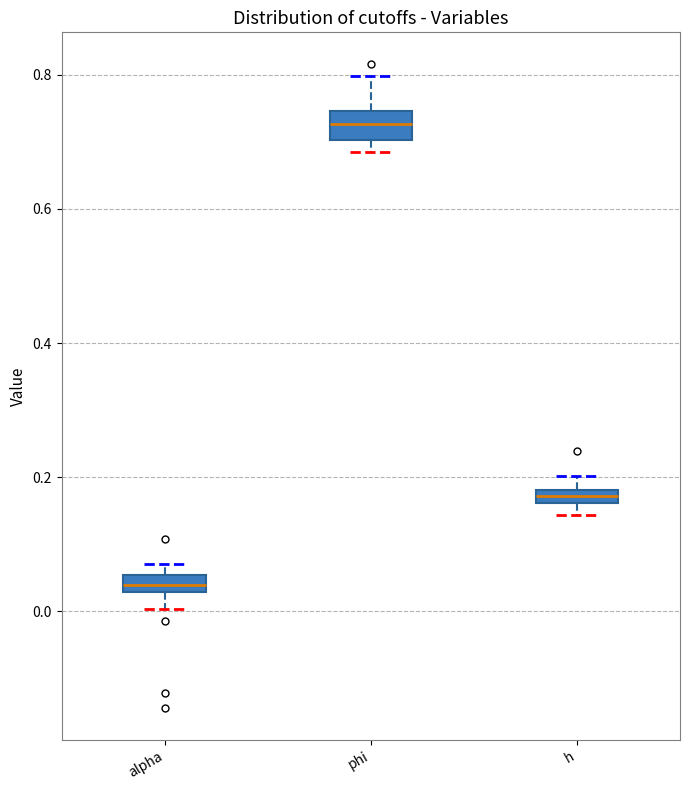

Where does the upper whisker of the box for phi end on the y-axis? The values are not printed on the chart, so give them approximately, as read against the axis.

0.80